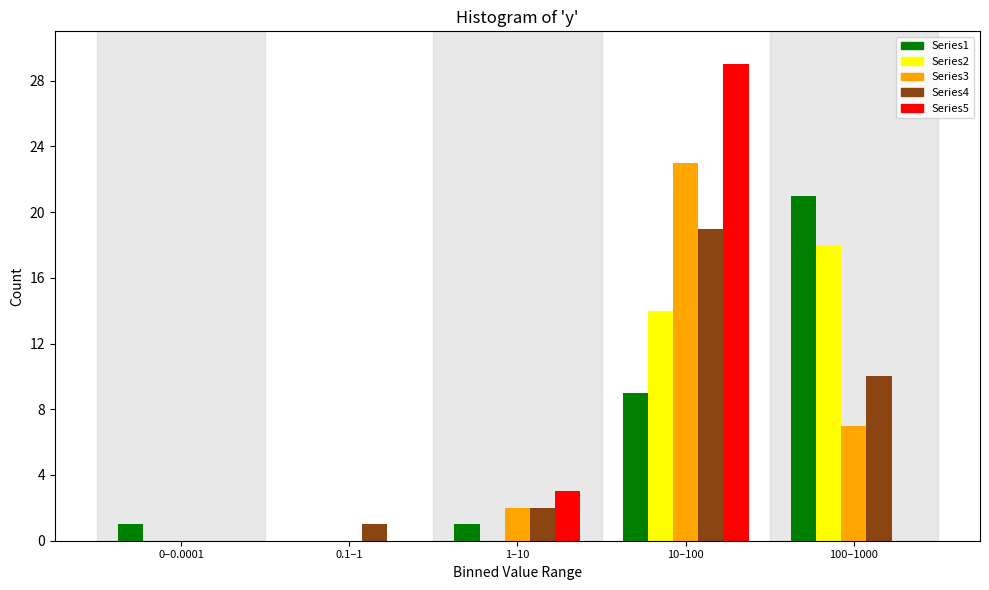

Reading left to right, extract all data points from this chart.

Series1: 0–0.0001=1	0.1–1=0	1–10=1	10–100=9	100–1000=21
Series2: 0–0.0001=0	0.1–1=0	1–10=0	10–100=14	100–1000=18
Series3: 0–0.0001=0	0.1–1=0	1–10=2	10–100=23	100–1000=7
Series4: 0–0.0001=0	0.1–1=1	1–10=2	10–100=19	100–1000=10
Series5: 0–0.0001=0	0.1–1=0	1–10=3	10–100=29	100–1000=0